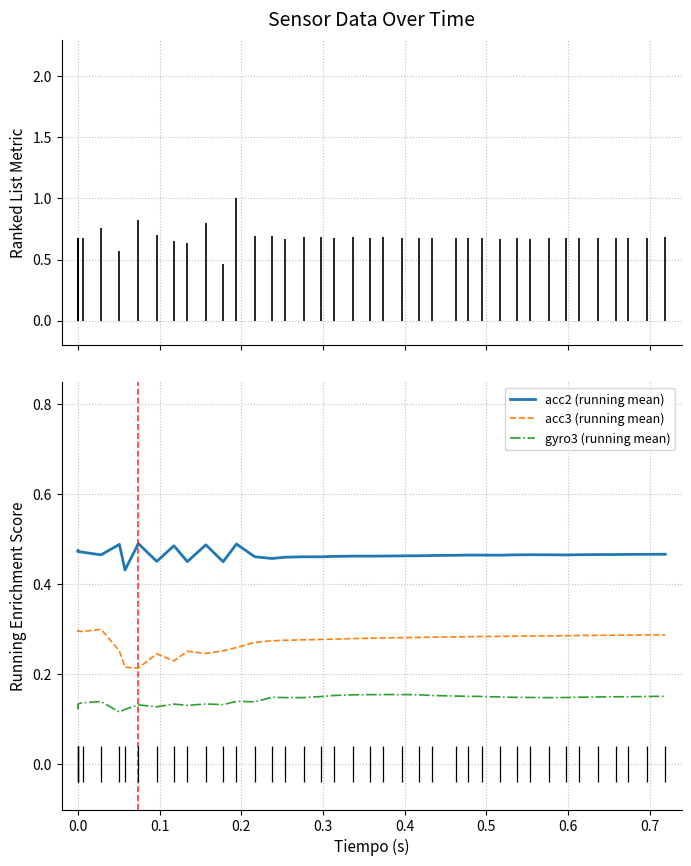

List the series in order of their peak value, lowest first.

gyro3 (running mean), acc3 (running mean), acc2 (running mean)